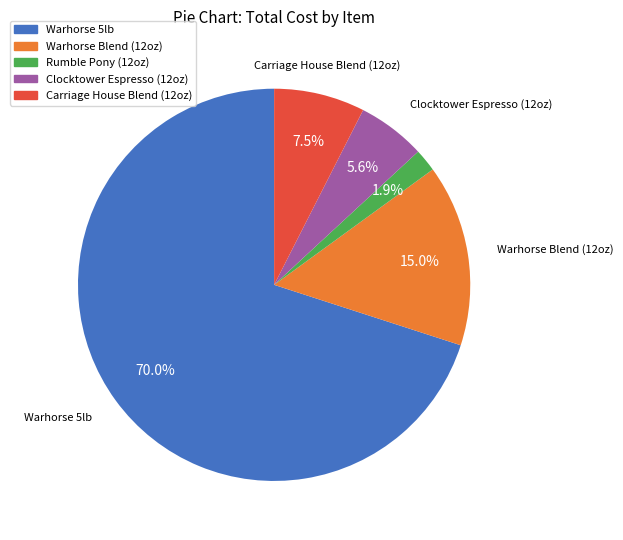

Rank the categories by value from lowest to highest.

Rumble Pony (12oz), Clocktower Espresso (12oz), Carriage House Blend (12oz), Warhorse Blend (12oz), Warhorse 5lb